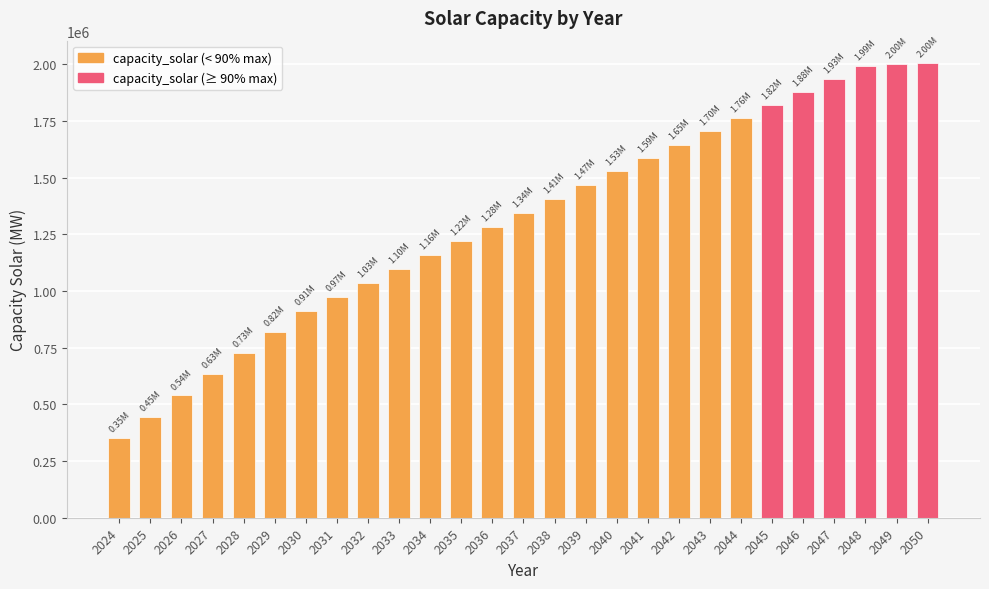

Count the number of categories in the chart.

27